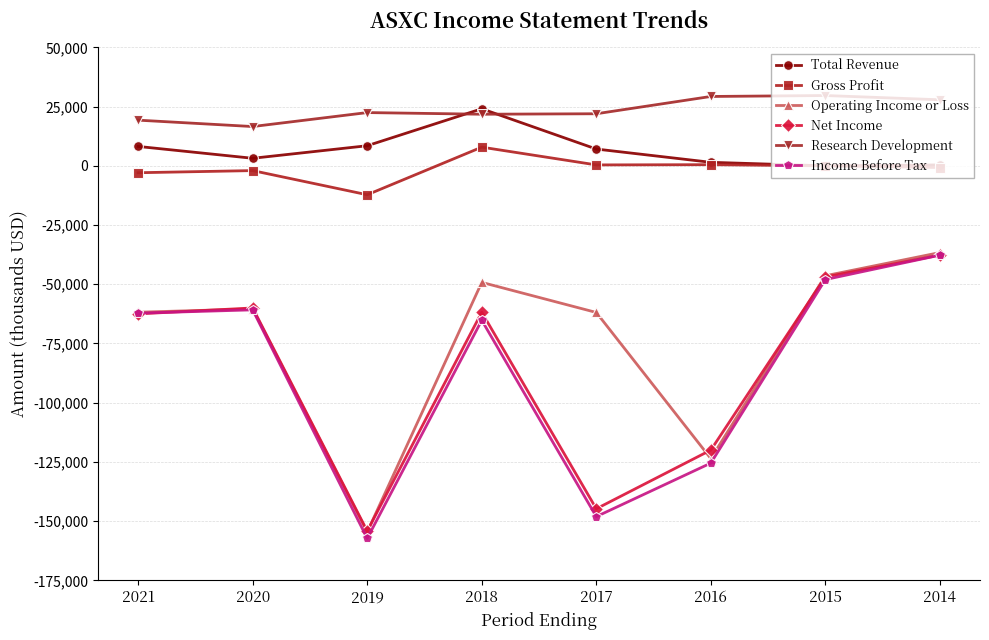

True or false: Income Before Tax and Gross Profit cross at least once.

False